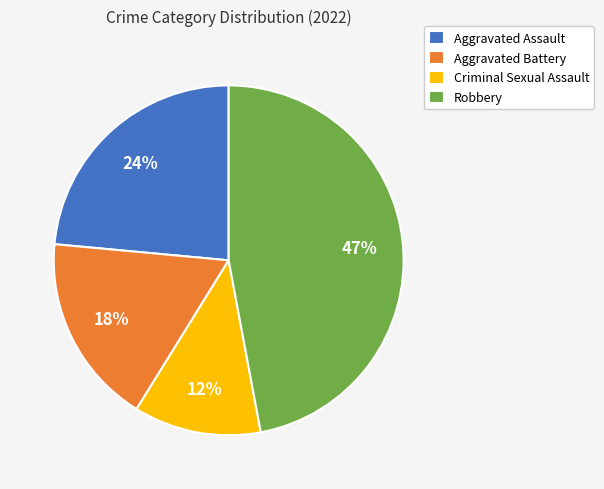

What percentage is the Aggravated Battery slice, to the nearest percent?

18%